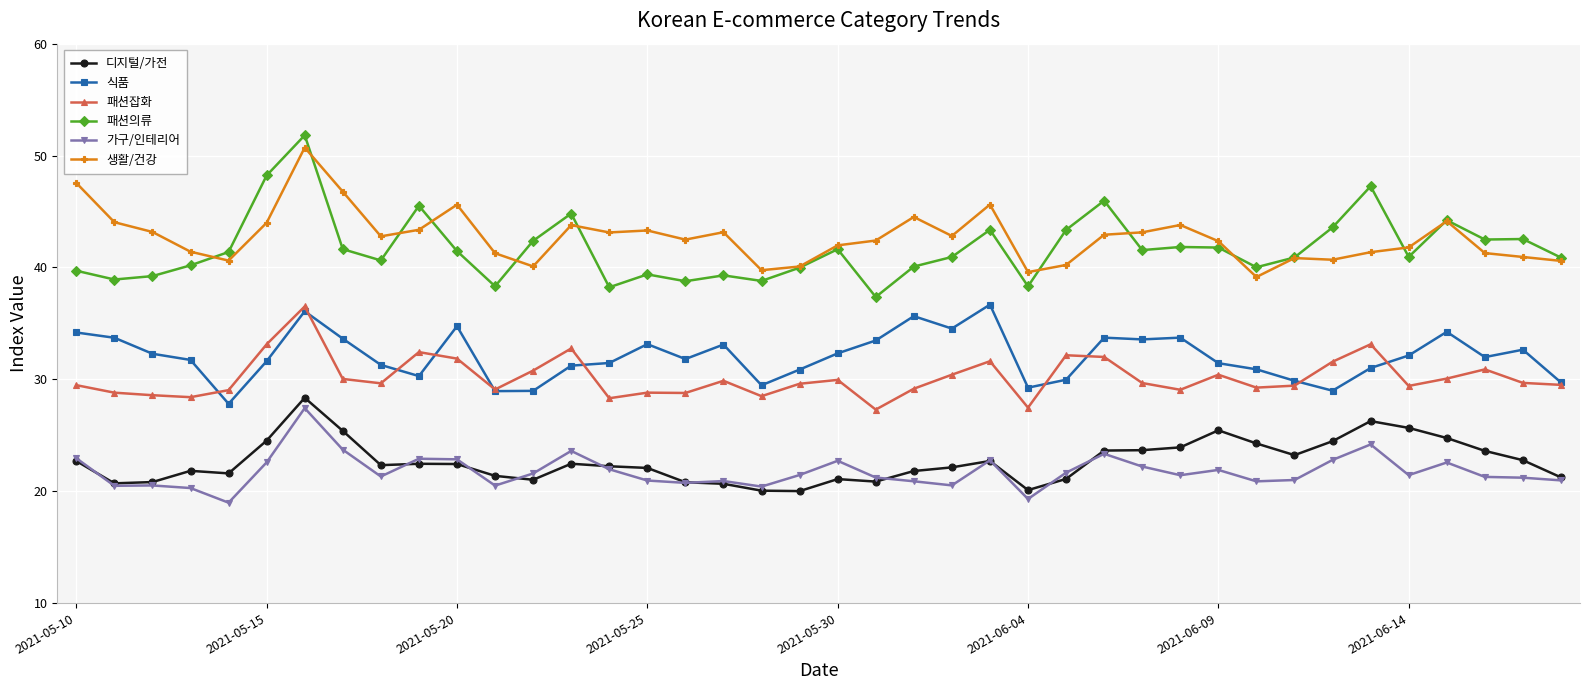

What is the smallest value displayed?

19.0